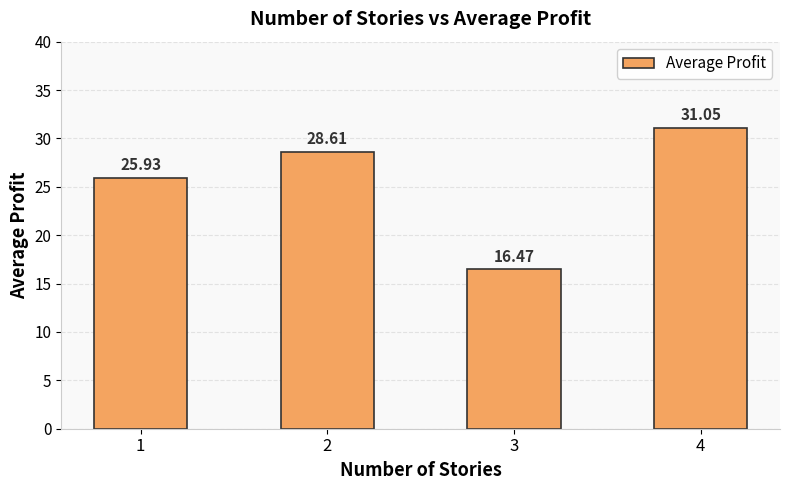

What is the greatest value displayed?

31.0